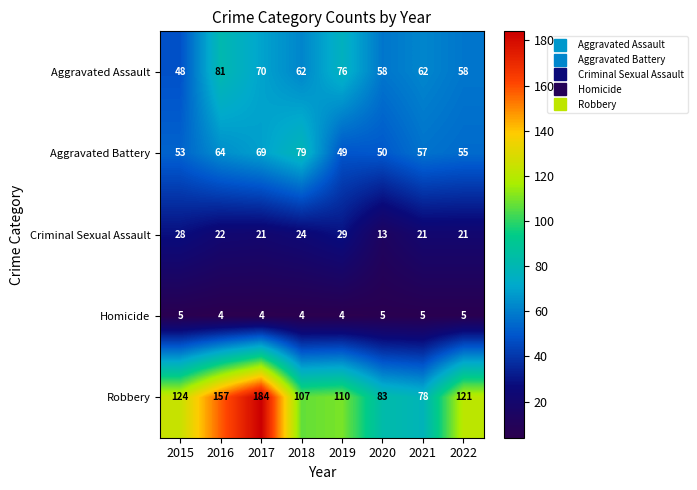

What is the difference between the second highest and second lowest values in the Criminal Sexual Assault series?

7